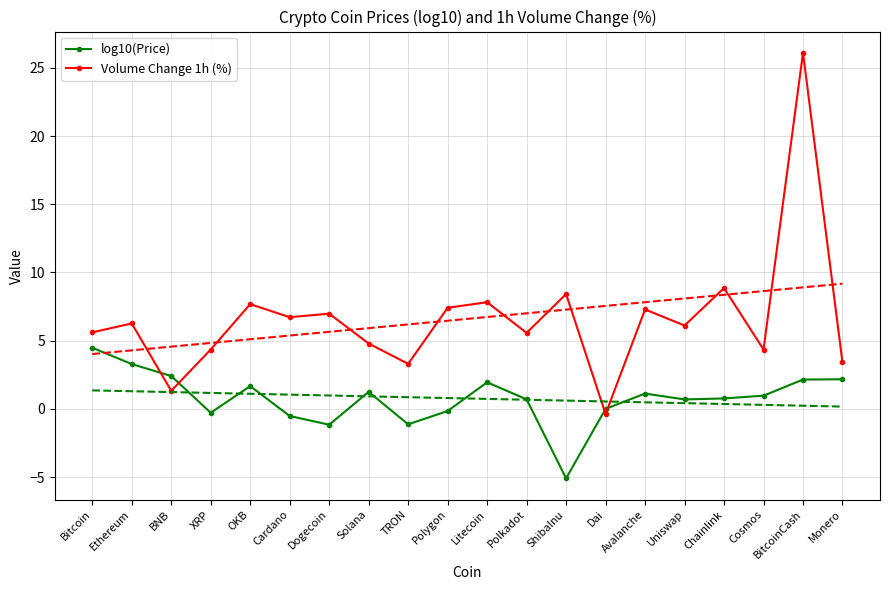

The value of Volume Change 1h (%) at Litecoin is 7.8. True or false?

True